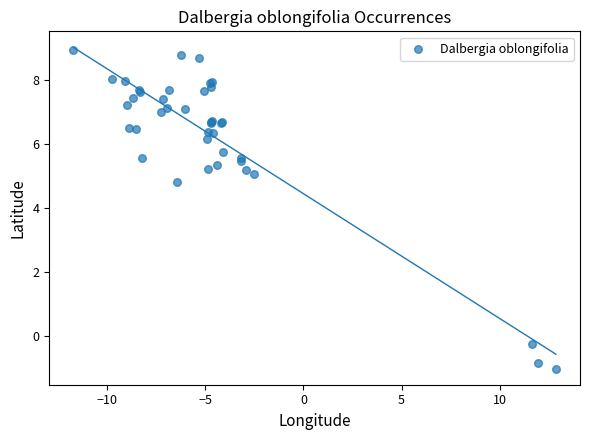

What Y value in the scatter plot is closest to 3?

4.8